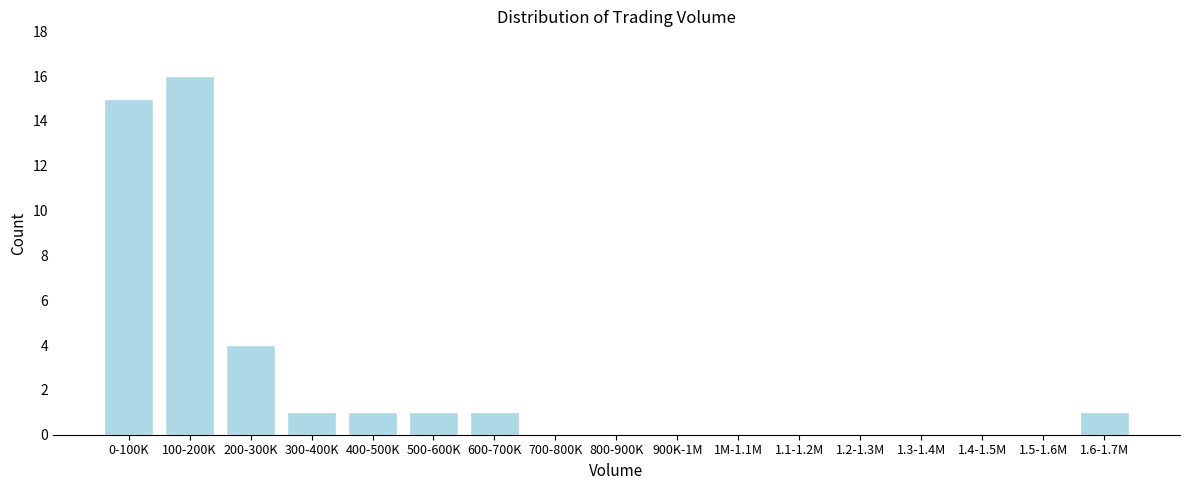

Reading left to right, extract all data points from this chart.

0-100K=15	100-200K=16	200-300K=4	300-400K=1	400-500K=1	500-600K=1	600-700K=1	700-800K=0	800-900K=0	900K-1M=0	1M-1.1M=0	1.1-1.2M=0	1.2-1.3M=0	1.3-1.4M=0	1.4-1.5M=0	1.5-1.6M=0	1.6-1.7M=1